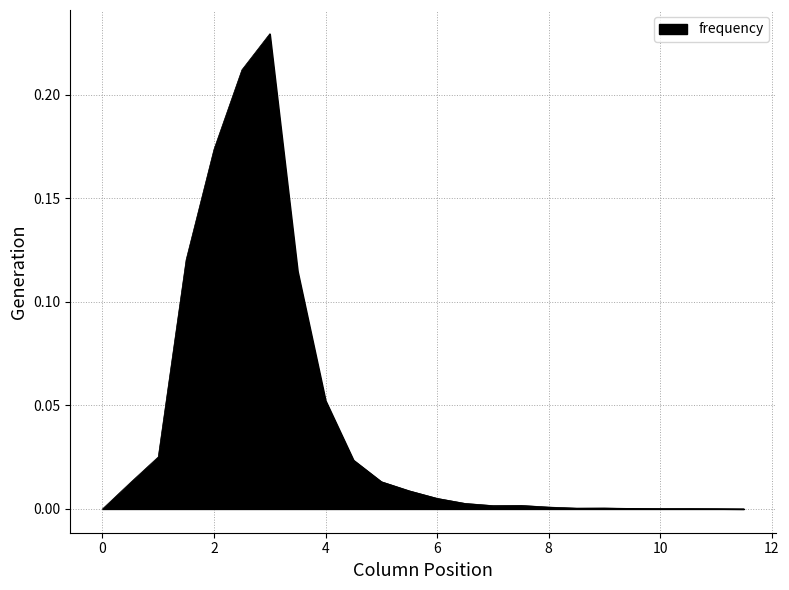

How many lines are shown in the chart?

1